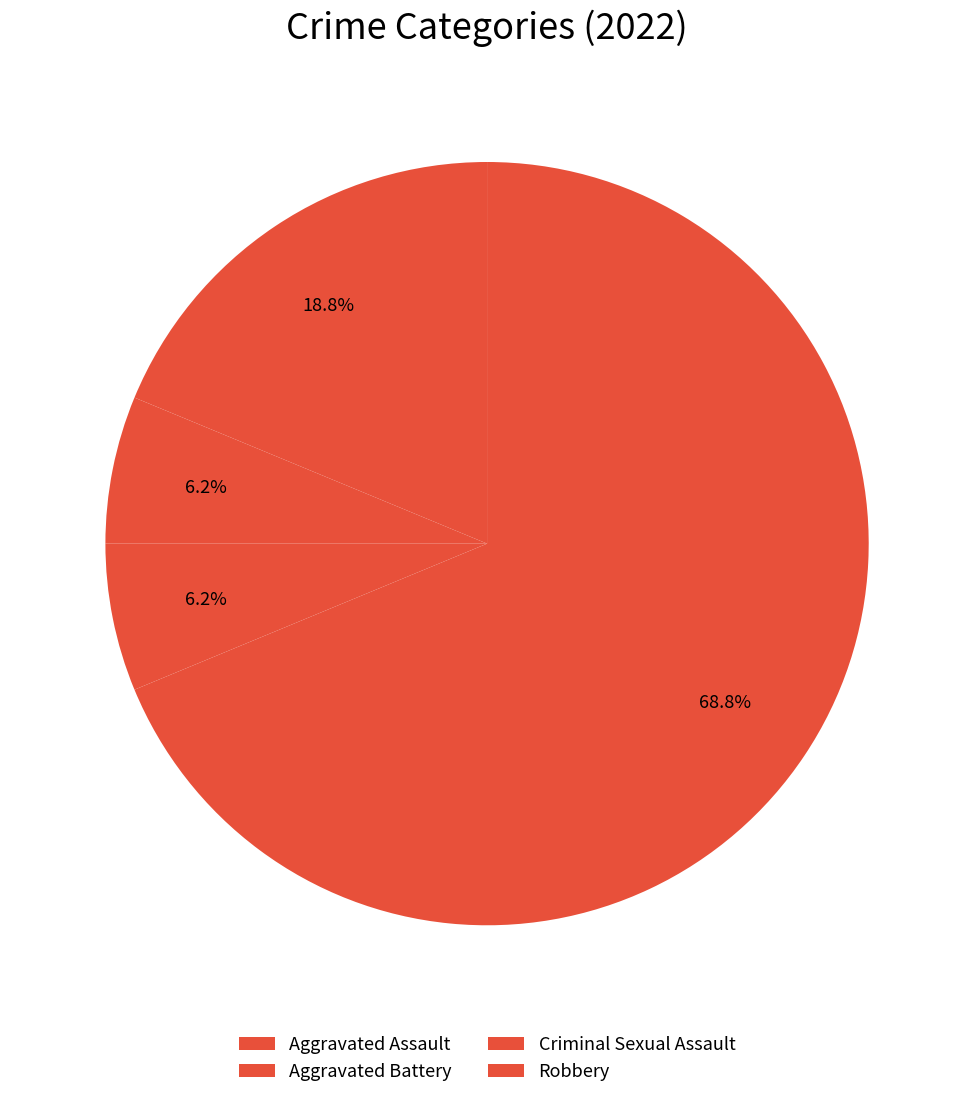

Which category has the smallest portion of the pie?

Criminal Sexual Assault